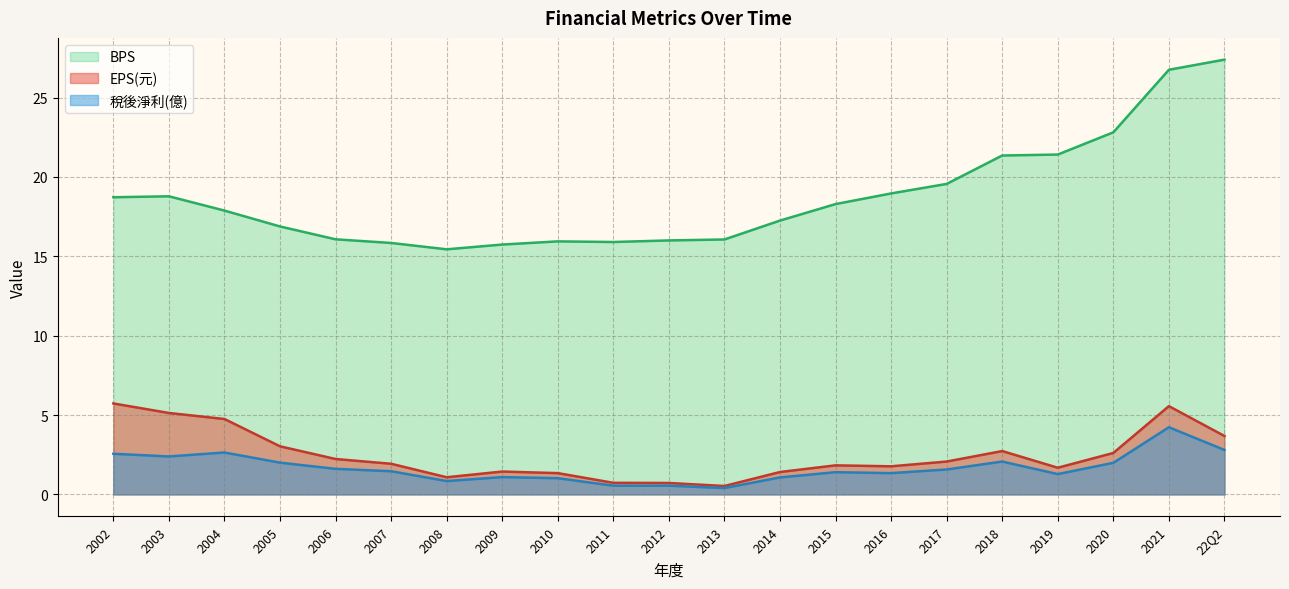

List the series in order of their peak value, lowest first.

稅後淨利(億), EPS(元), BPS